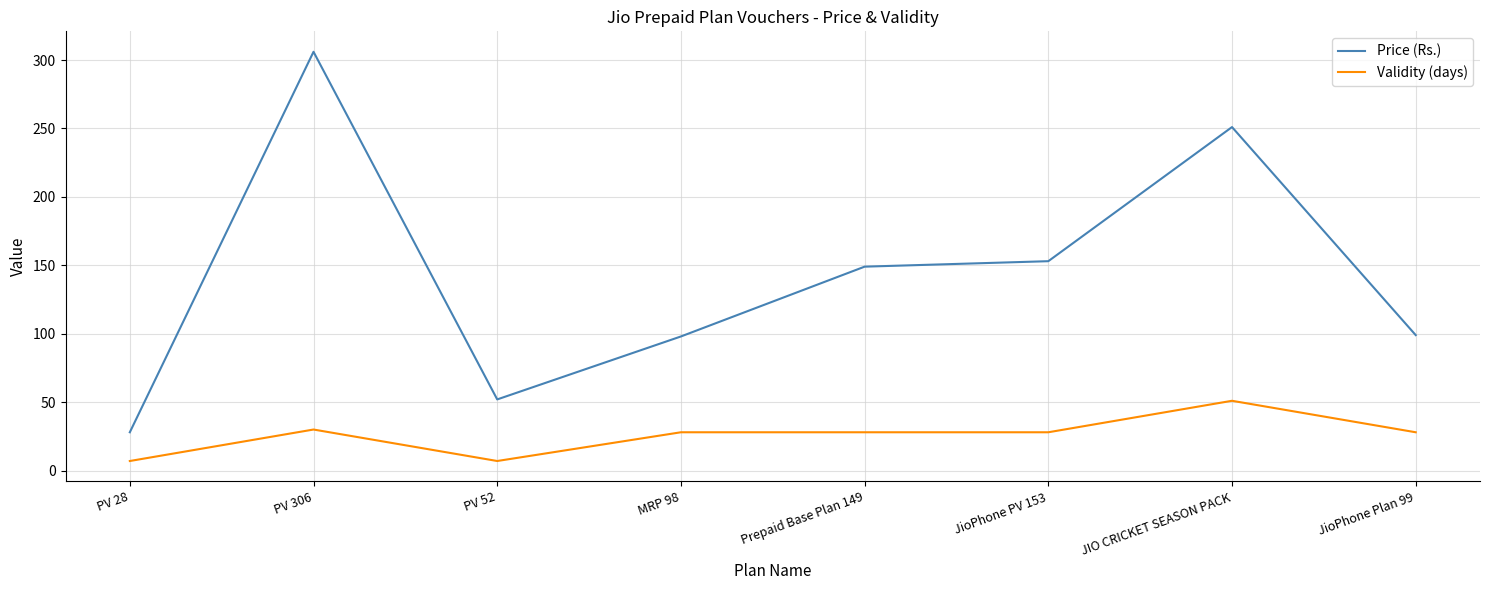

What position from the left is JioPhone PV 153?

6